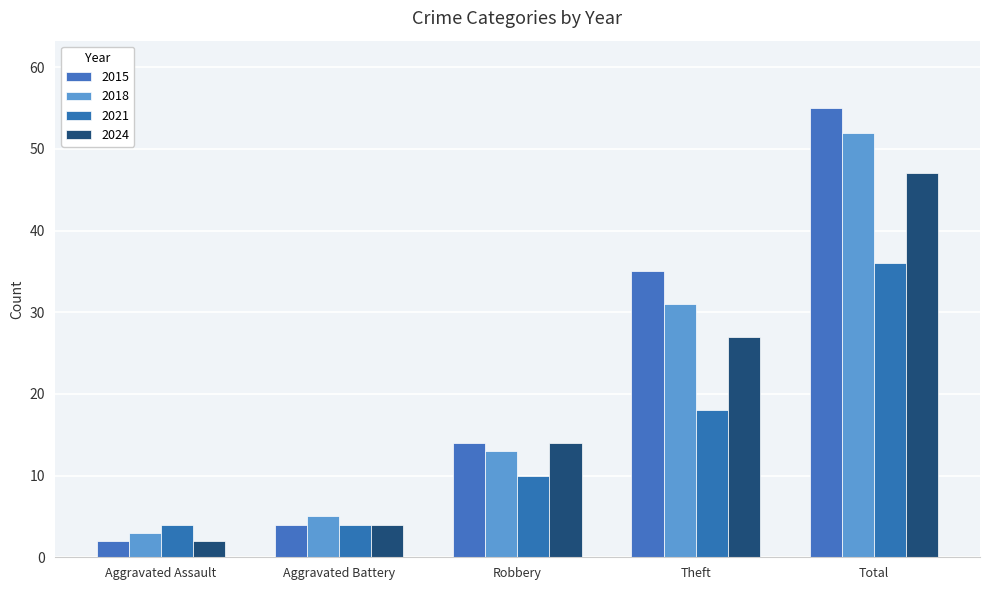

Count the number of data series in this chart.

4